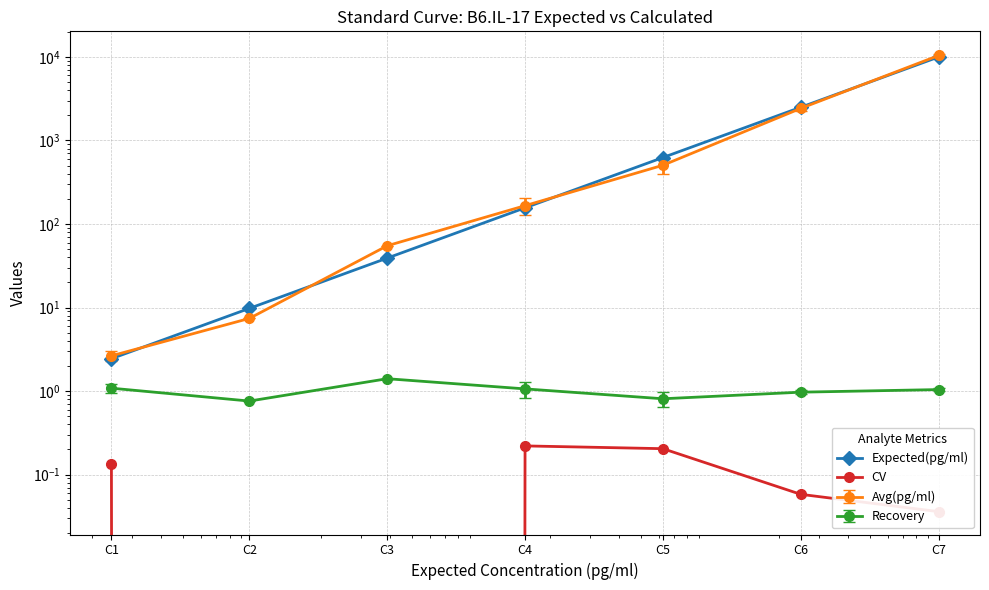

What is the difference between the second highest and second lowest values in the CV series?

0.2